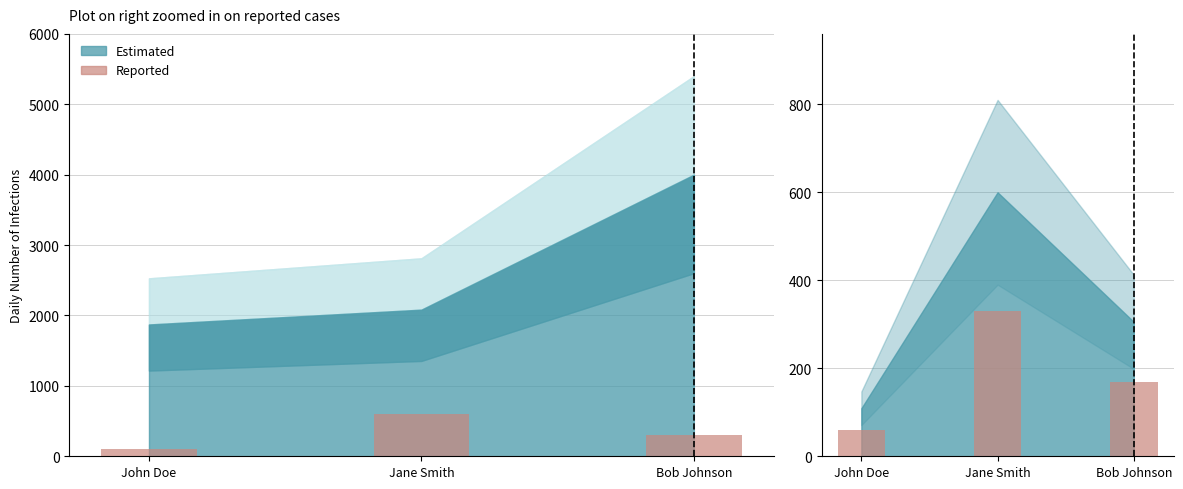

How many data points are above 168?

2